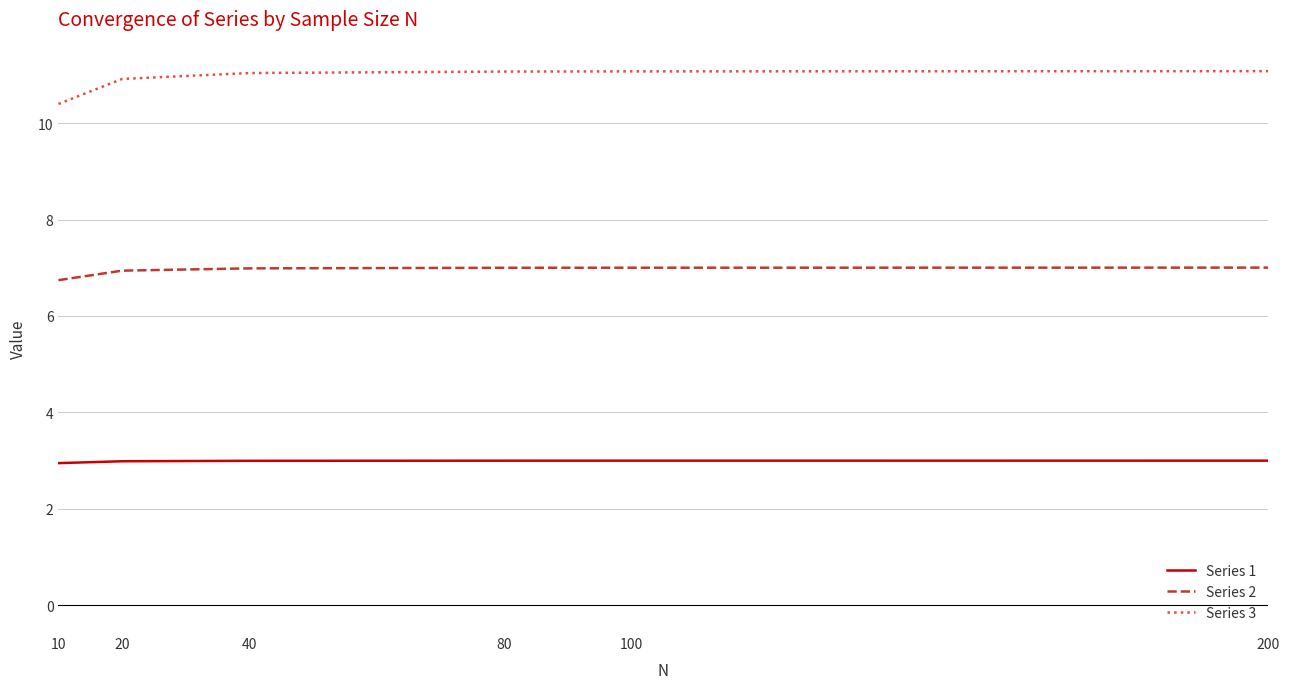

At which label is Series 3 closest to 10?

10